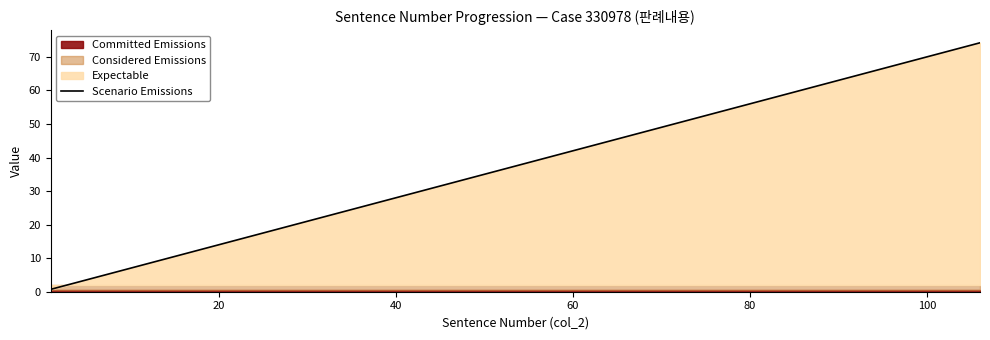

Which category has the lowest value across all series?

1